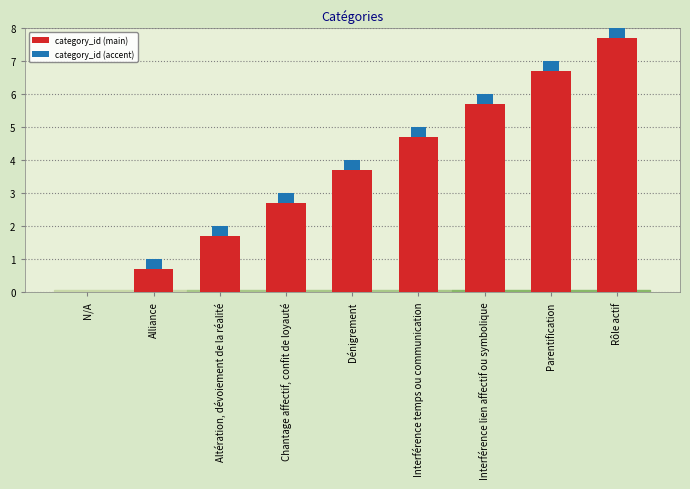

What are all the series names shown in the legend?

category_id (main), category_id (accent)